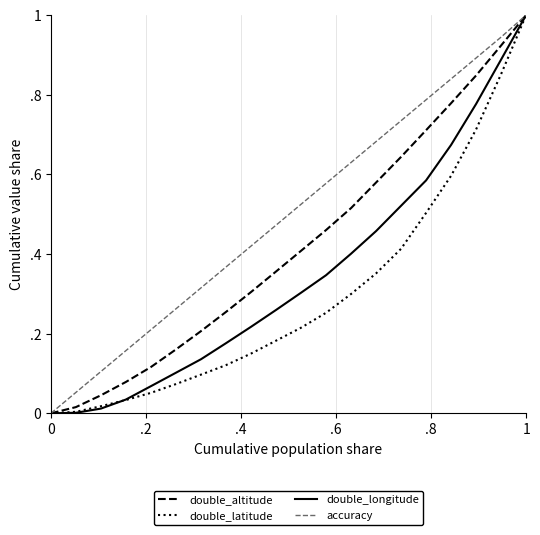

Rank the series by their maximum value, from lowest to highest.

double_altitude, double_latitude, double_longitude, accuracy